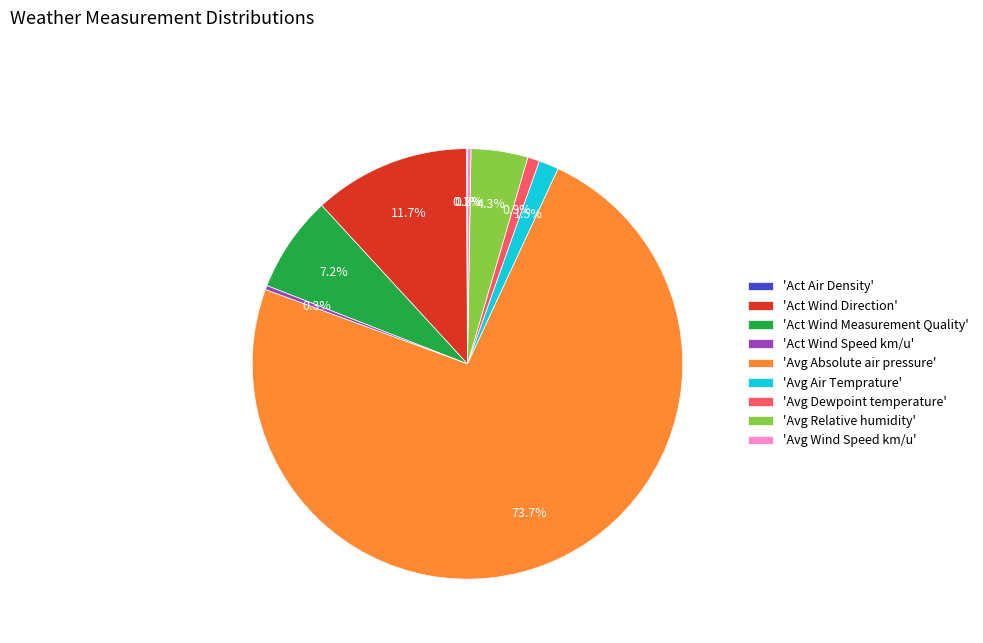

What is the majority slice?

'Avg Absolute air pressure'